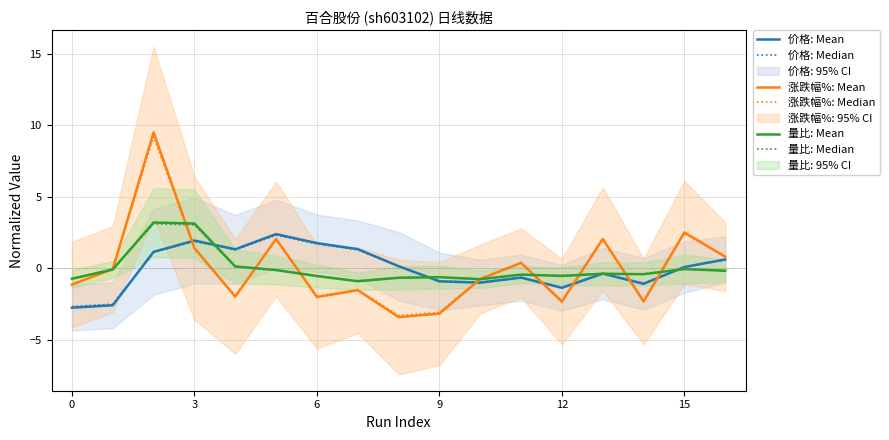

How many times do 涨跌幅%: Mean and 涨跌幅%: Median cross each other?

9